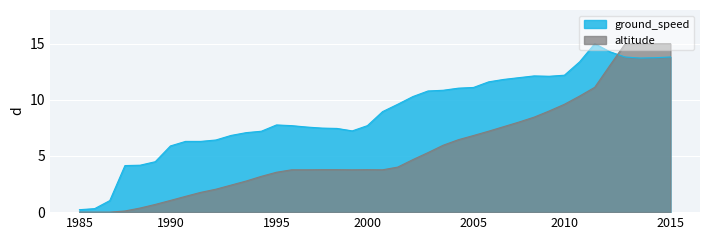

Rank the series by their average value, from highest to lowest.

ground_speed, altitude